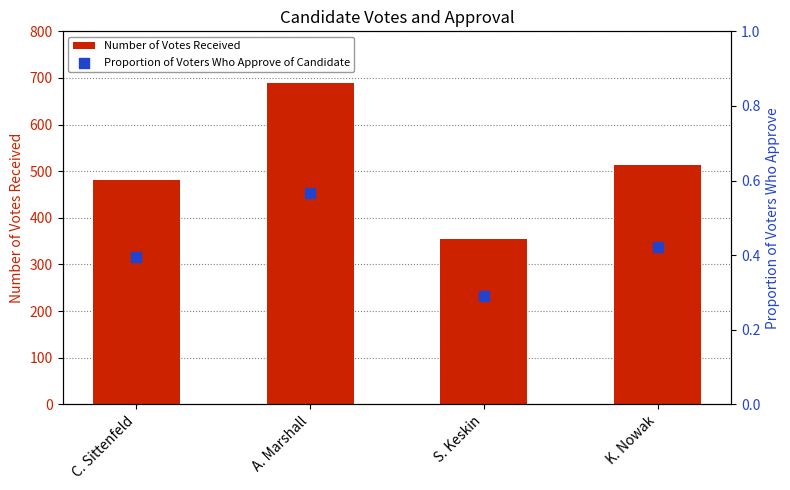

Is the value of Number of Votes Received at S. Keskin greater than the value of Proportion of Voters Who Approve of Candidate at S. Keskin?

Yes